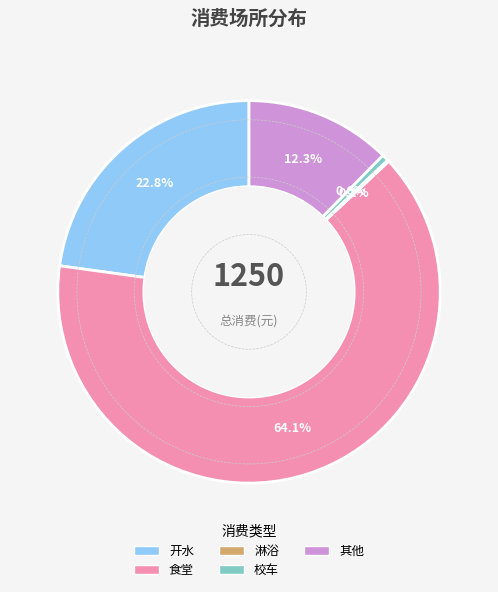

Is there any slice that represents more than half of the pie?

Yes